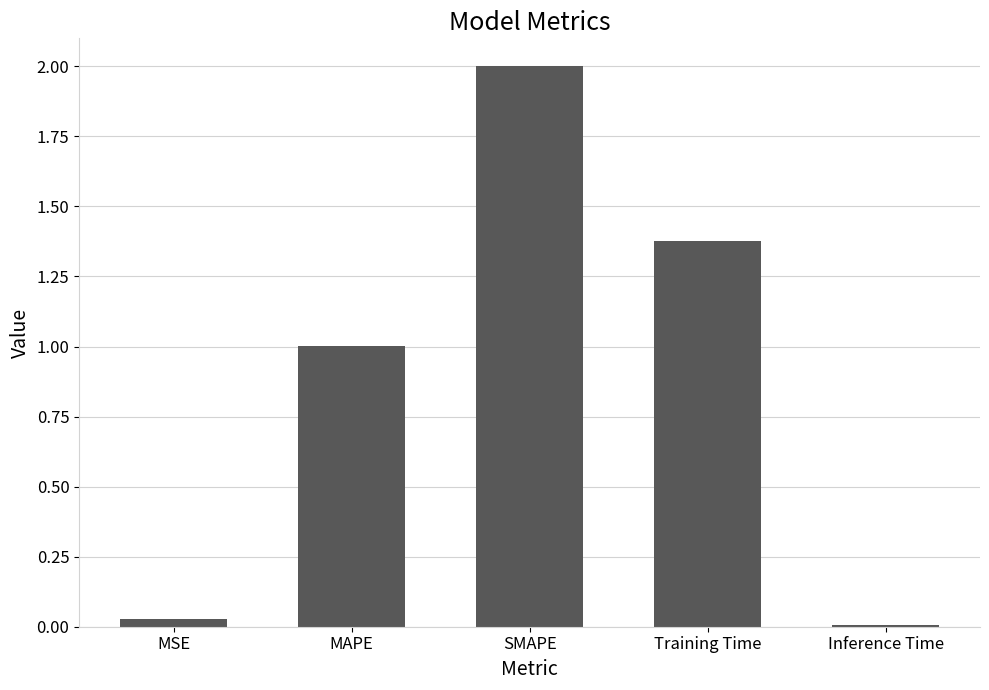

List the labels in order of value, largest first.

SMAPE, Training Time, MAPE, MSE, Inference Time